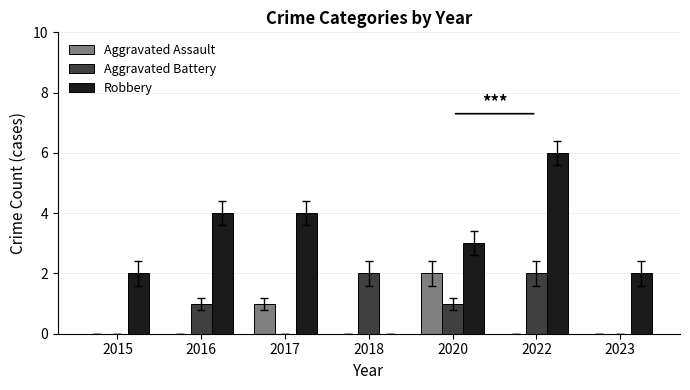

Is it true that Robbery equals 3 at 2023?

False